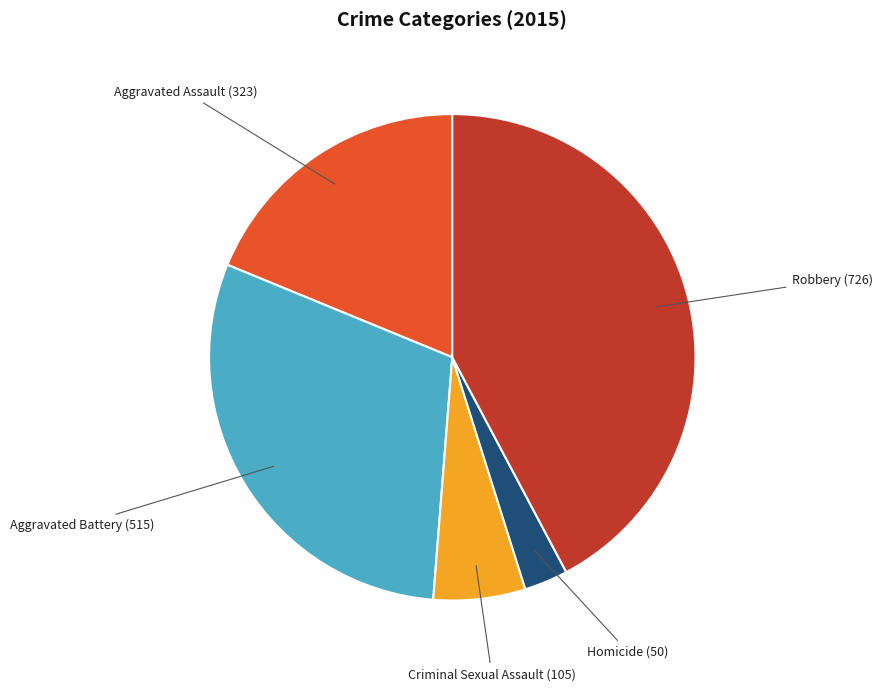

Is the sum of Aggravated Battery and Homicide greater than half?

No